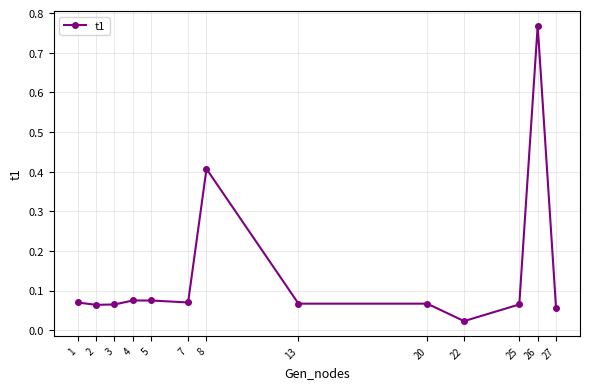

True or false: the data has more than 0 interior local peaks.

True